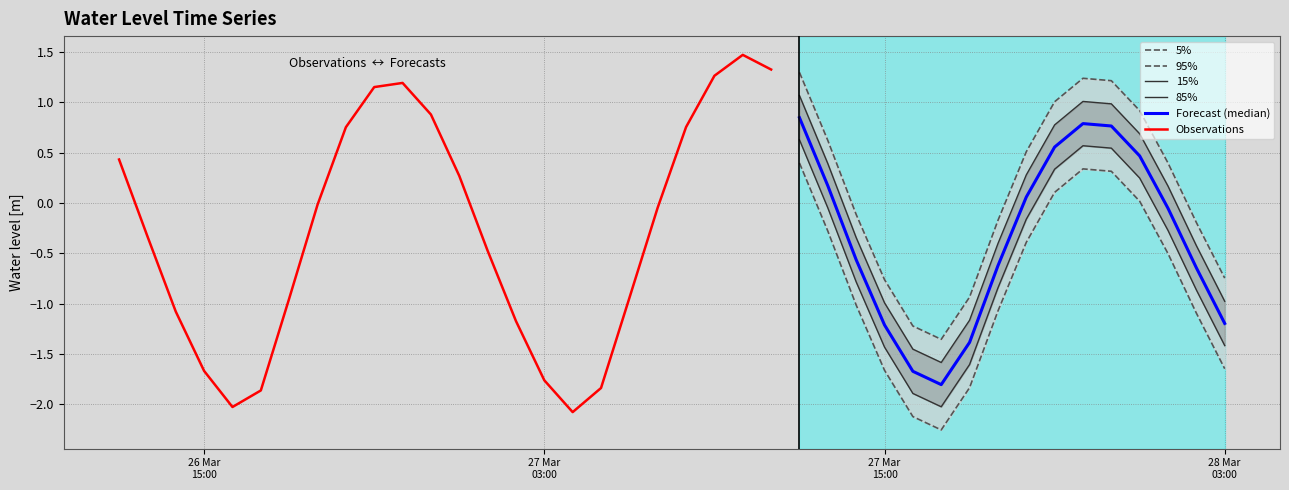

What is the sum of the values at 2023-03-27 18:00:00 and 2023-03-27 21:00:00?

-0.8